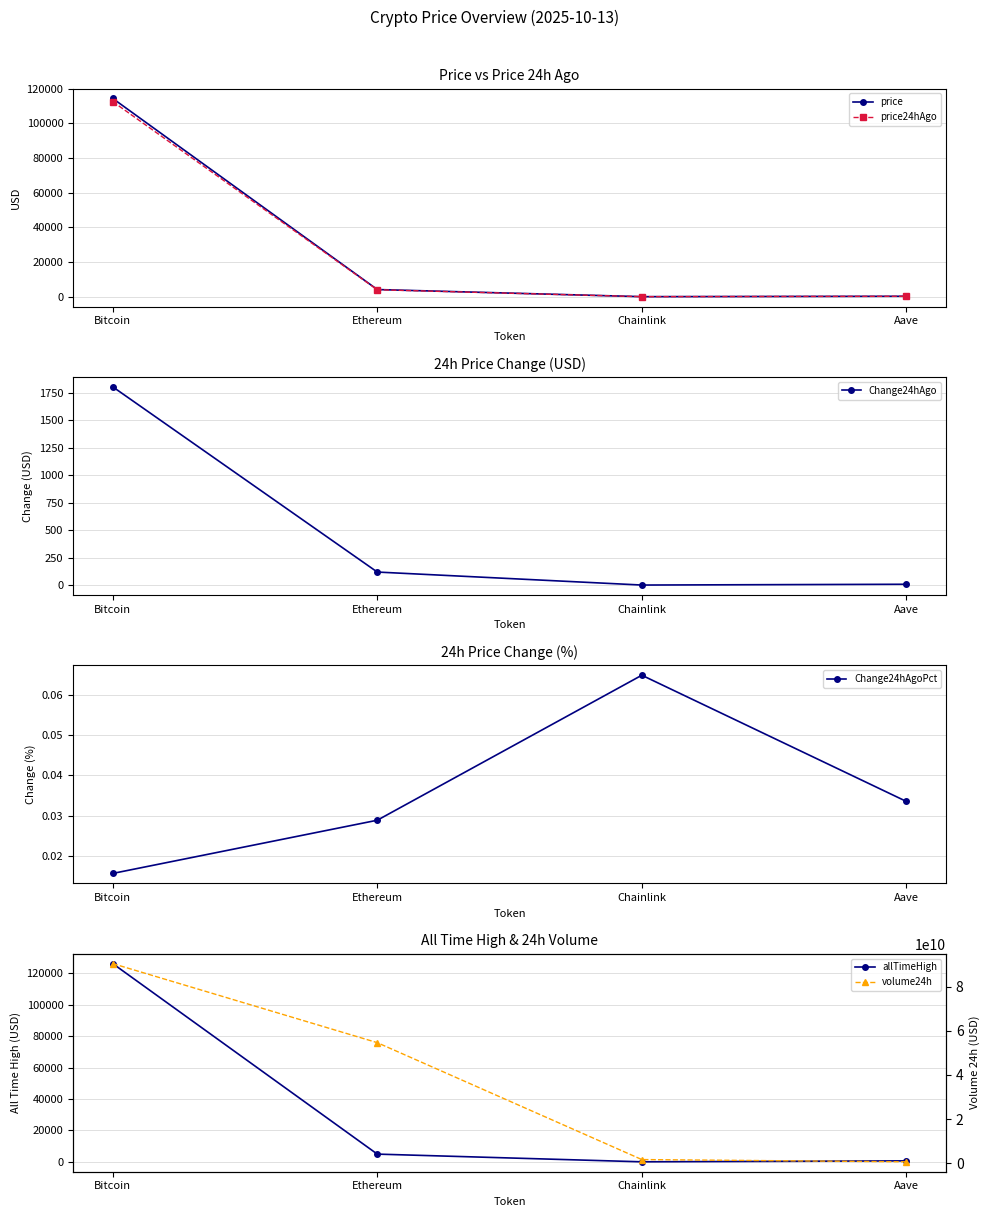

True or false: volume24h and price24hAgo cross at least once.

False